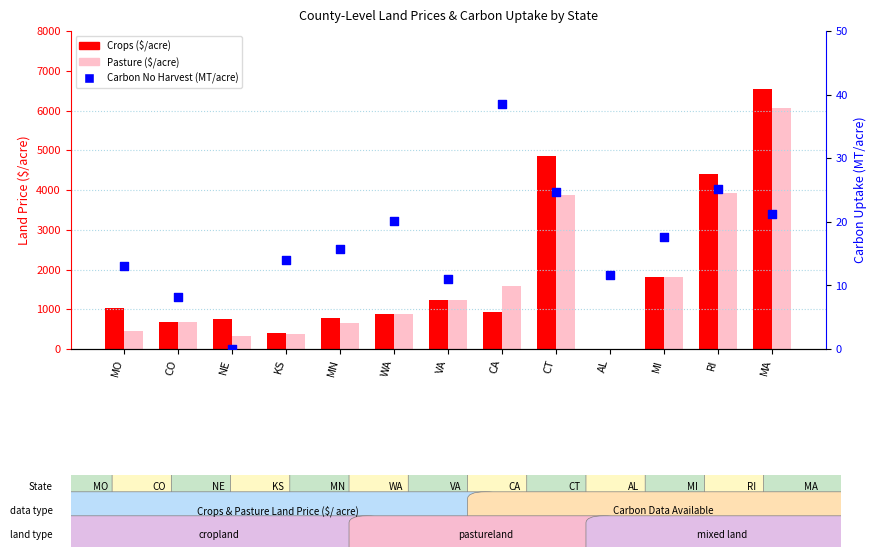

At which category is the sum across all series the highest?

MA